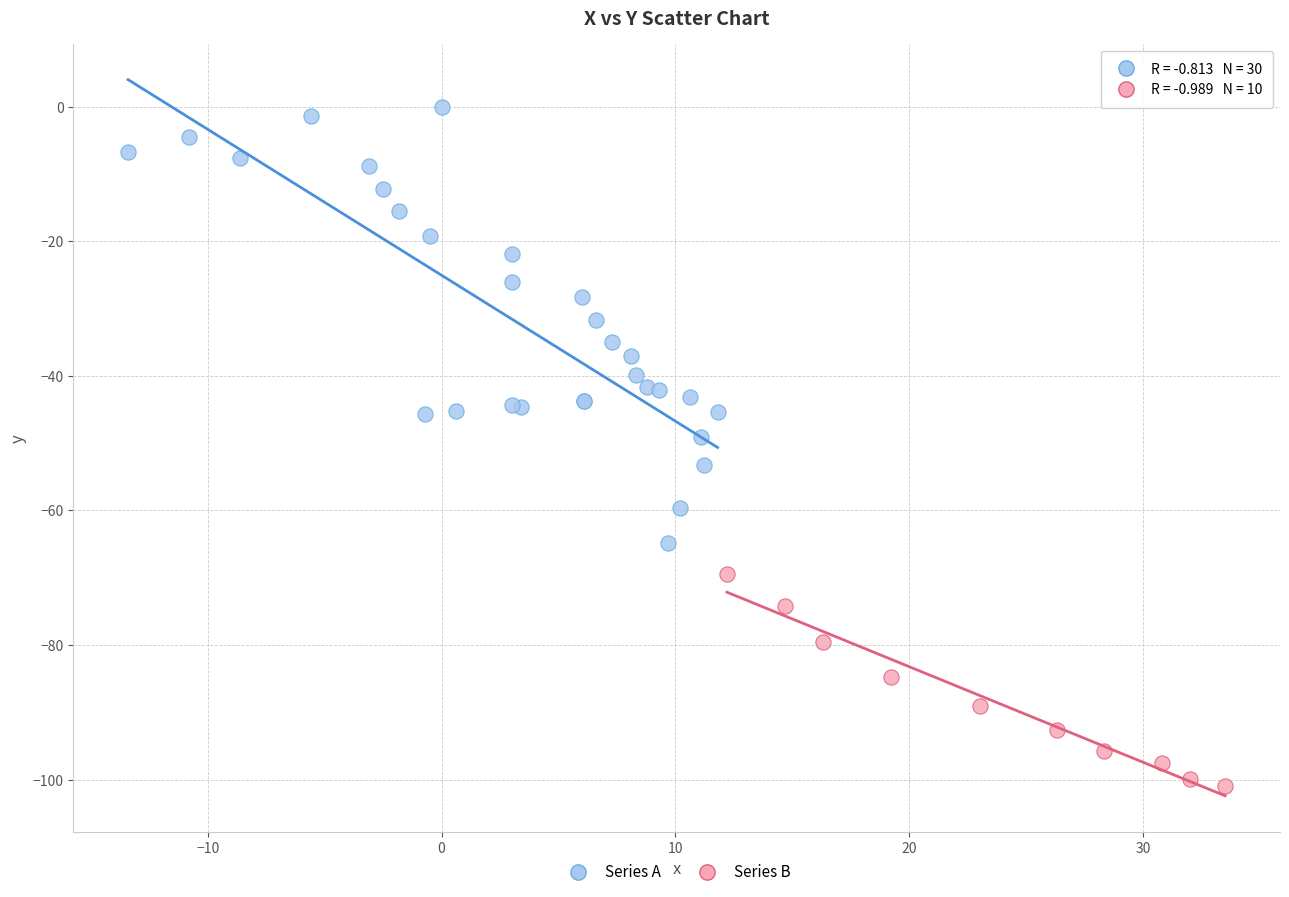

Which series reaches the maximum Y coordinate?

Series A